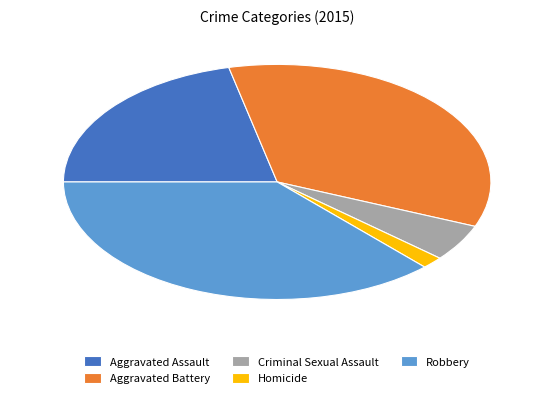

Rank the categories by value from lowest to highest.

Homicide, Criminal Sexual Assault, Aggravated Assault, Aggravated Battery, Robbery